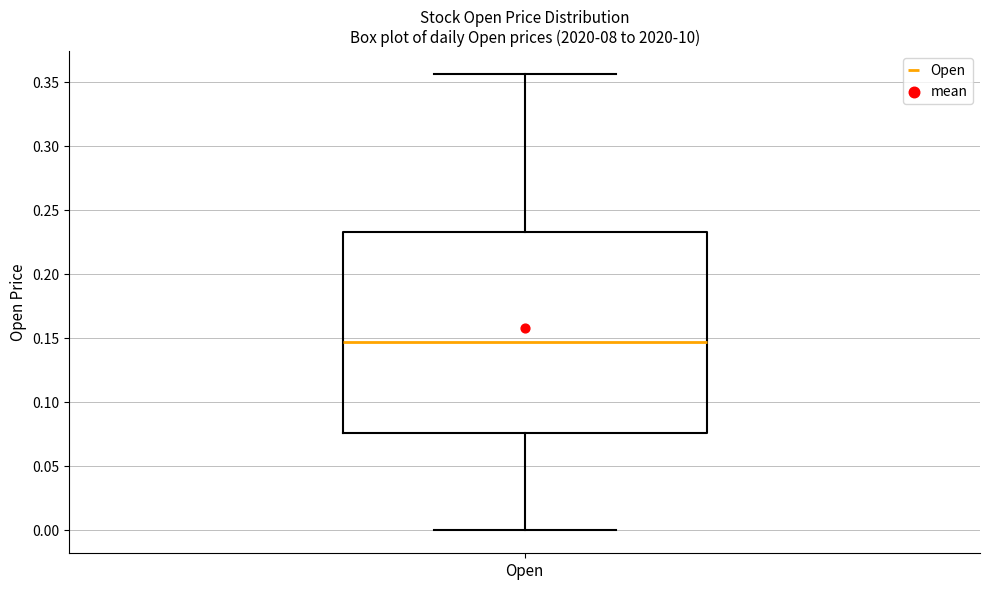

Transcribe this box plot: give where the median line is, the range the box spans, and where the two whiskers end, as read against the y-axis. The values are not printed on the chart, so give them approximately, as read against the axis.

median 0.145, box 0.075 to 0.235, whiskers 0.000 to 0.355